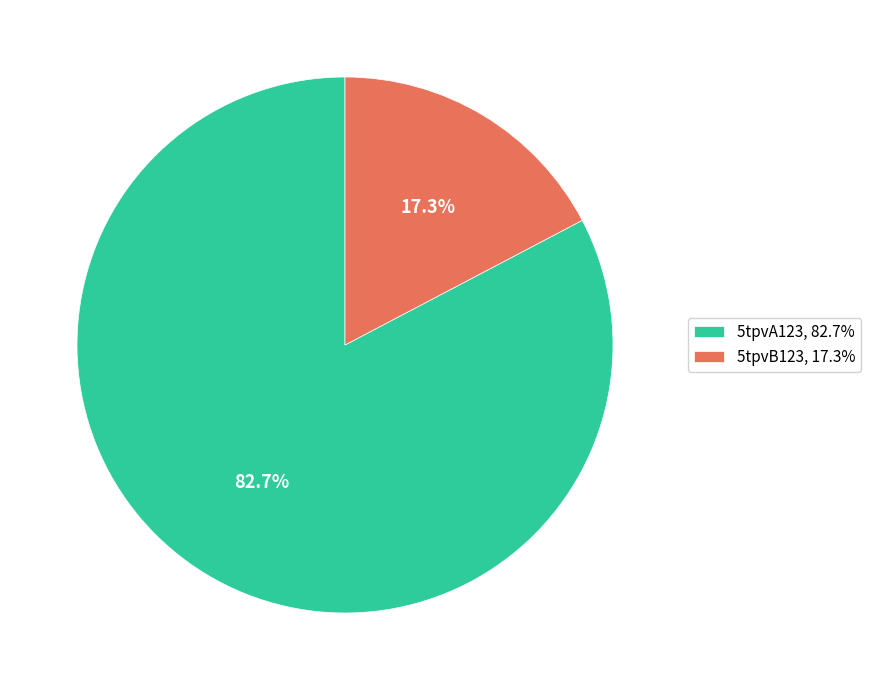

What is the smallest slice in the pie chart?

5tpvB123